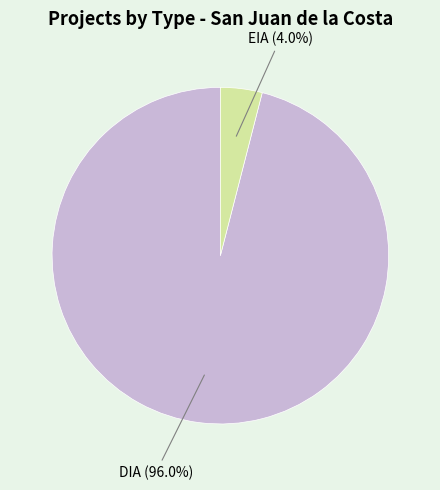

To the nearest percent, what percentage of the pie is DIA?

96%